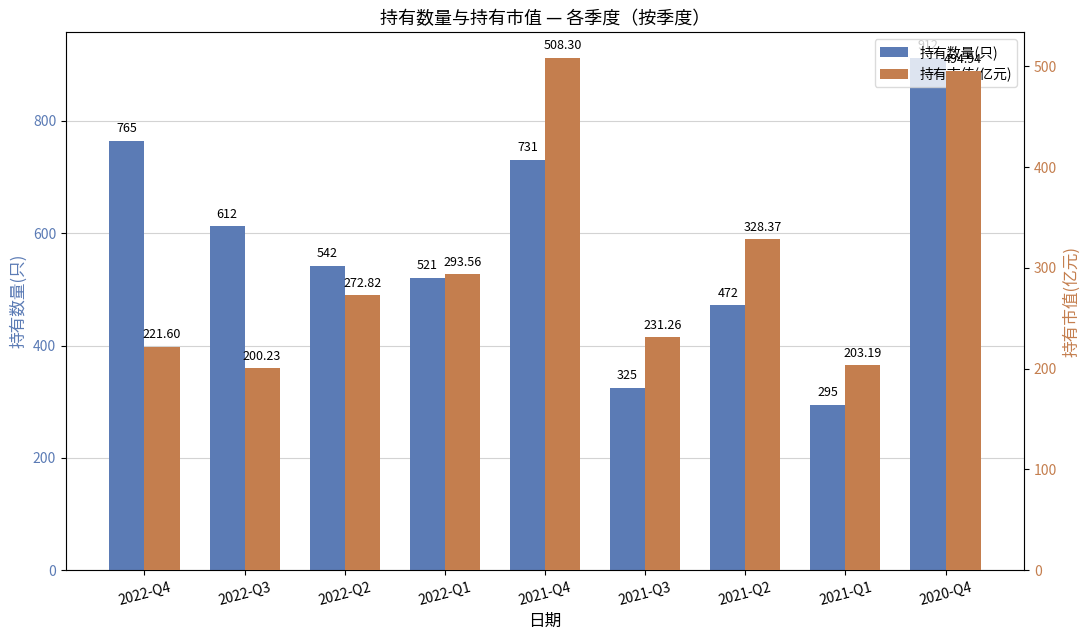

Which series has the largest total across all categories?

持有数量(只)